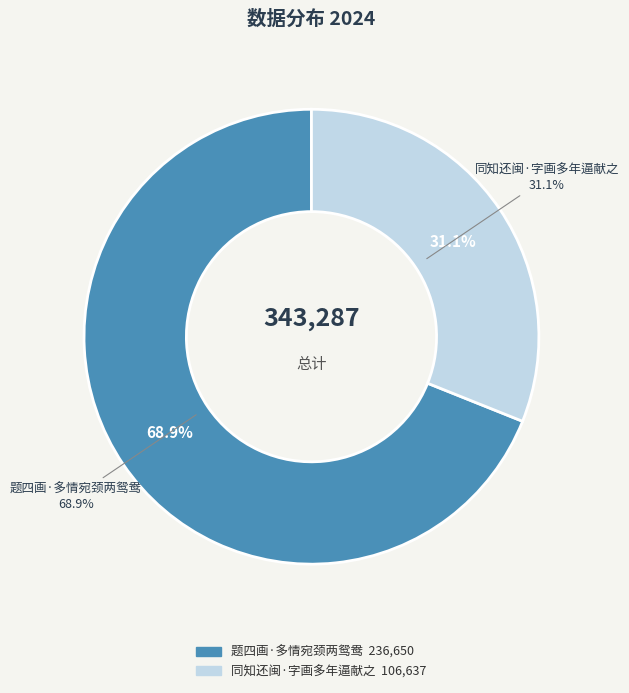

What portion of the pie excludes 题四画·多情宛颈两鸳鸯?

31.1%